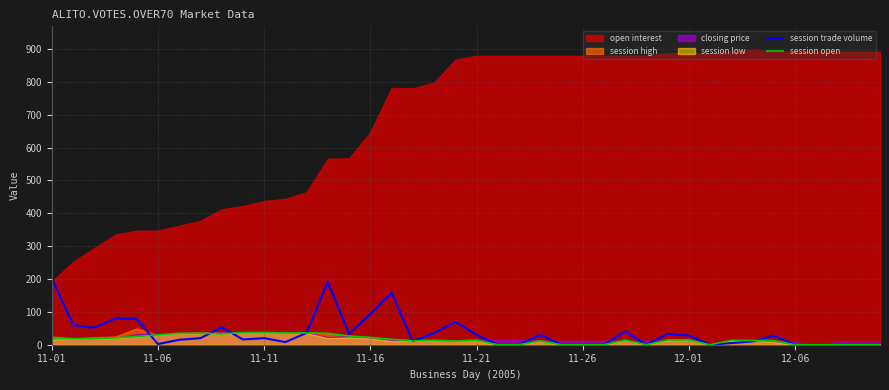

What is the average value of the session trade volume series?

35.9